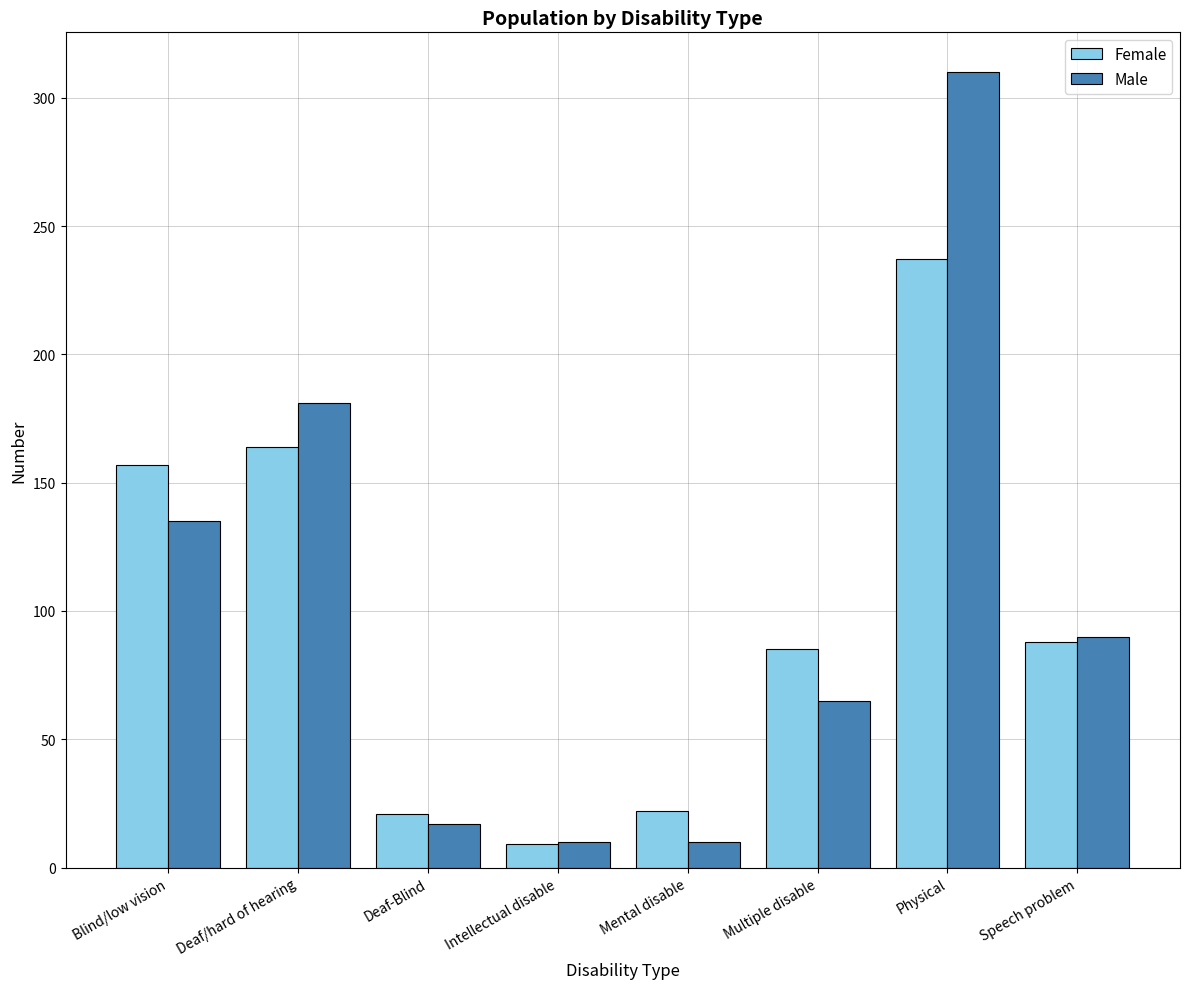

What is the sum of the Female values at Speech problem and Physical?

325